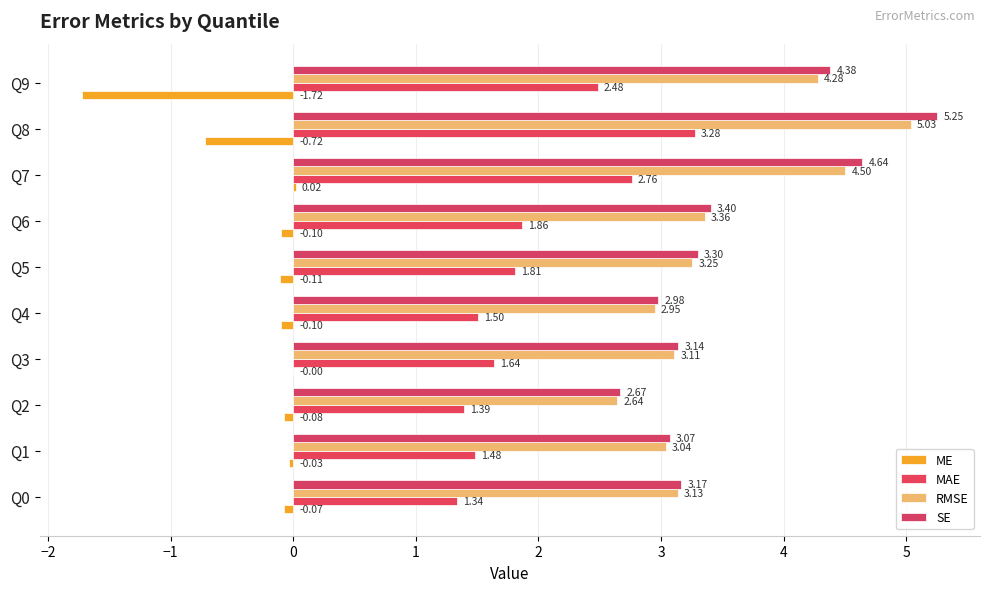

What is the difference between the second highest and second lowest values in the SE series?

1.7